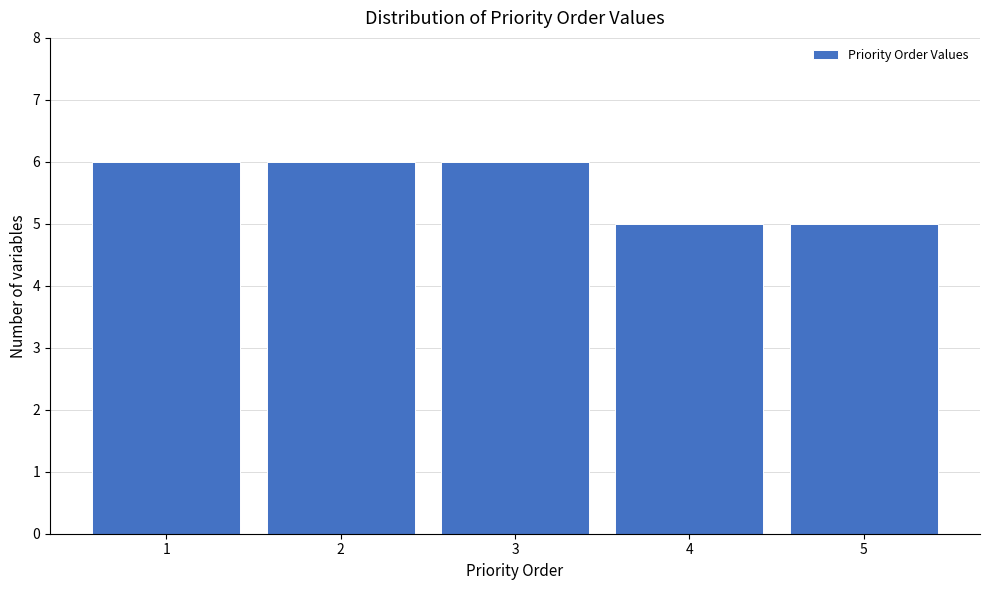

Reading left to right, what are all the values shown in this chart?

1=6	2=6	3=6	4=5	5=5